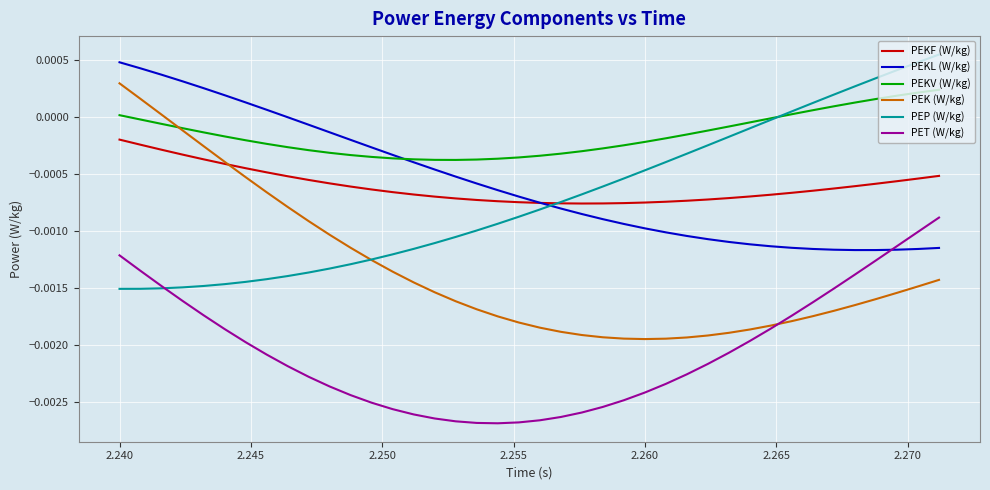

True or false: PEK (W/kg) and PEKL (W/kg) intersect in this chart.

False